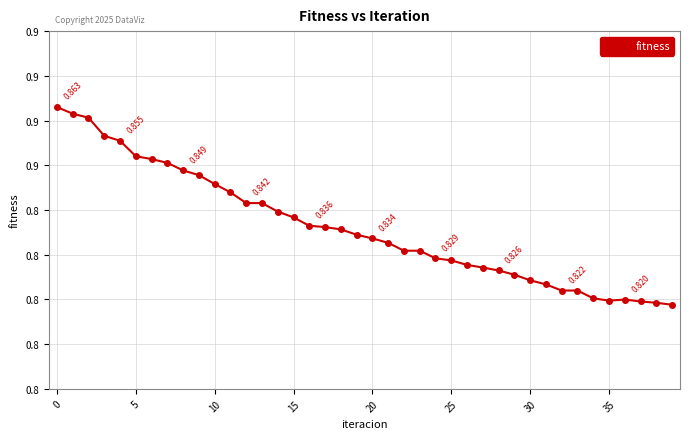

Does the chart have visible grid lines?

Yes